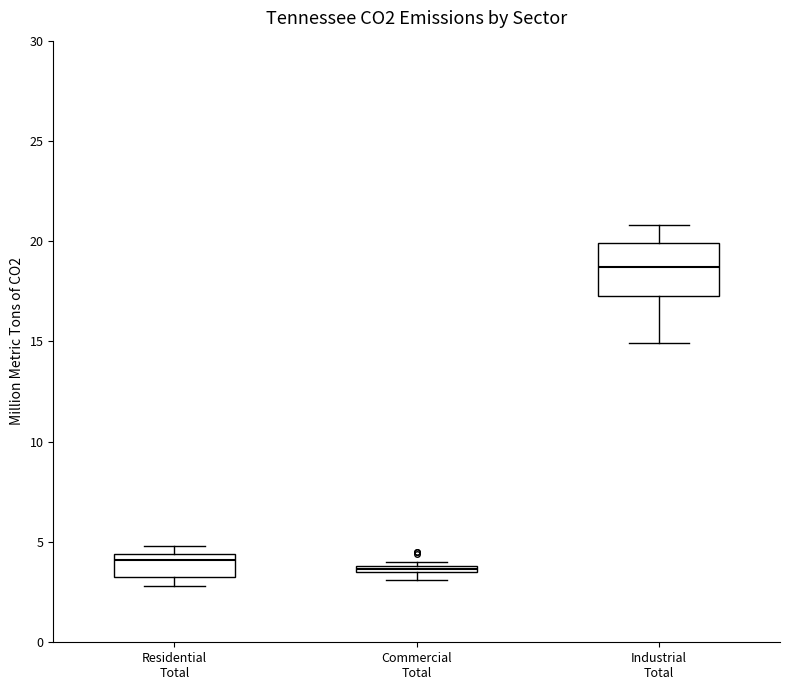

Which box's median line is the highest?

Industrial Total